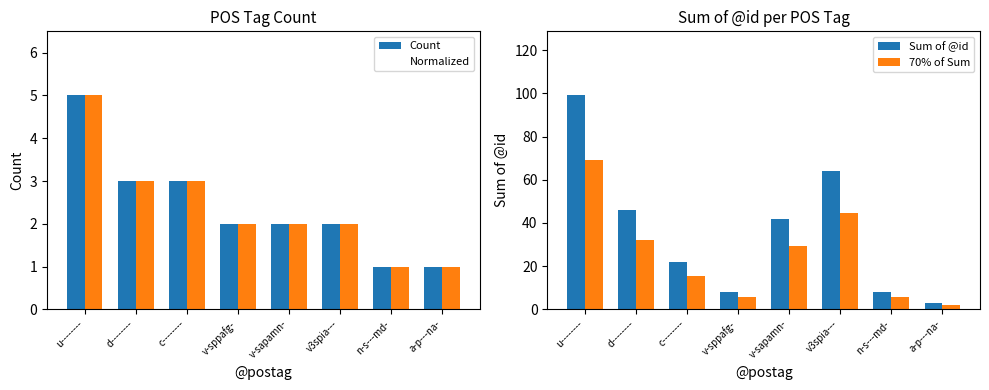

At which label does 70% of Sum reach its minimum?

a-p---na-